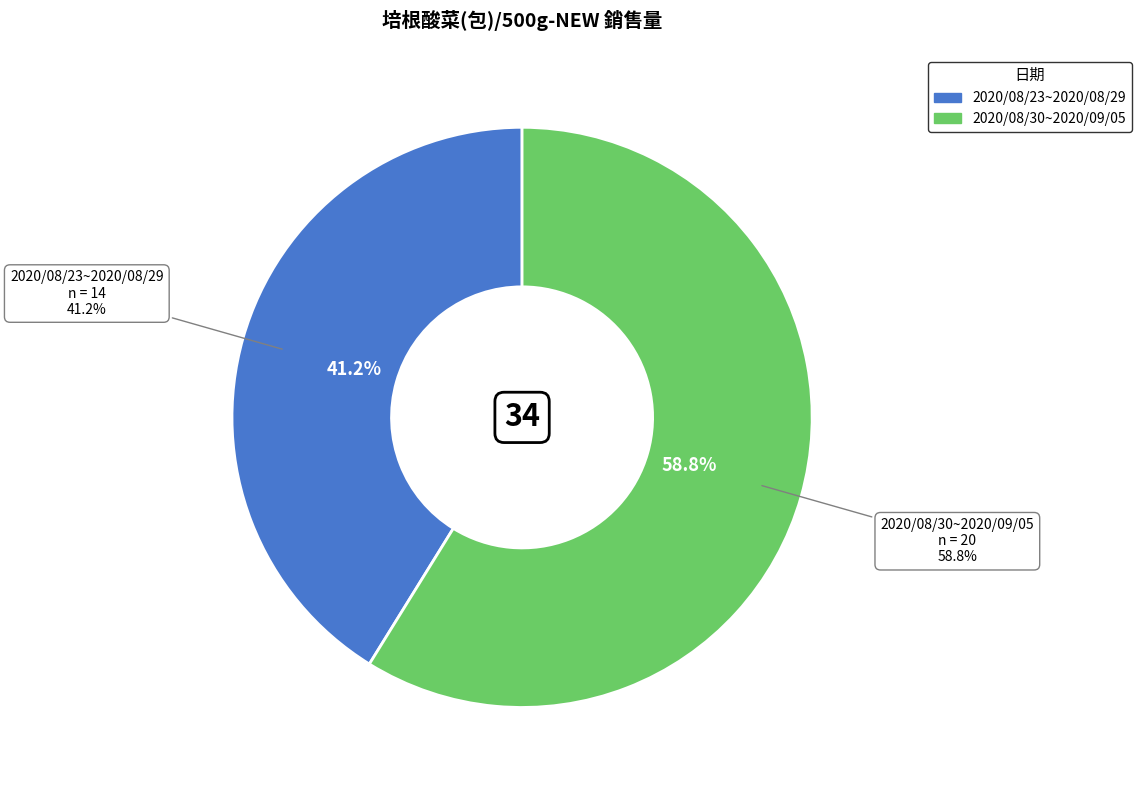

True or false: 2020/08/23~2020/08/29 accounts for 56% of the total.

False